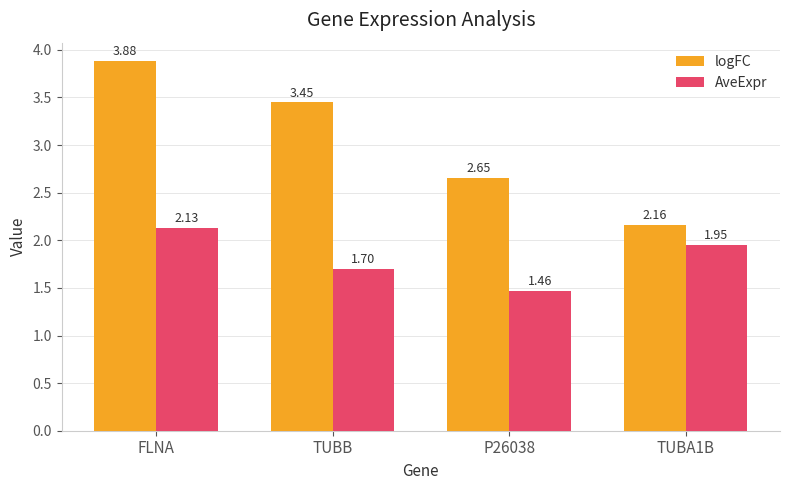

At which category is the sum across all series the highest?

FLNA